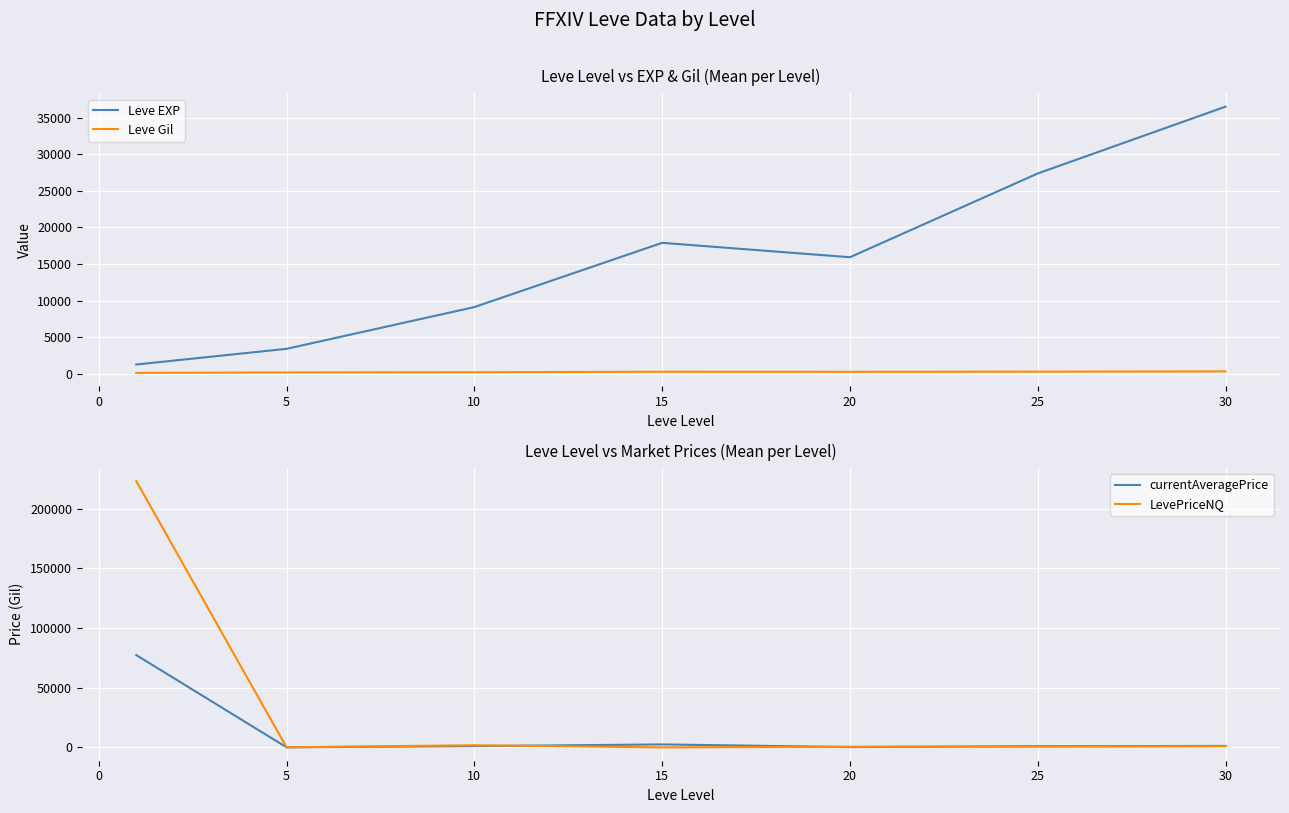

Reading left to right, transcribe all the data shown in this chart.

Leve EXP: 1260.0	3405.0	9106.7	17885.0	15918.0	27362.5	36492.5
Leve Gil: 113.6	180.0	202.8	276.0	262.4	284.2	320.8
currentAveragePrice: 77337.4	86.0	1066.4	2500.0	276.8	991.8	1251.1
LevePriceNQ: 223059.5	81.2	1815.7	0.0	577.4	668.3	963.5